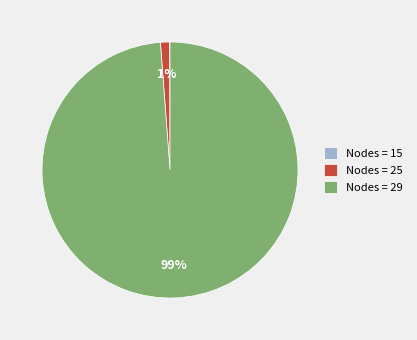

Is it true that Nodes = 29 is 85% of the pie?

False